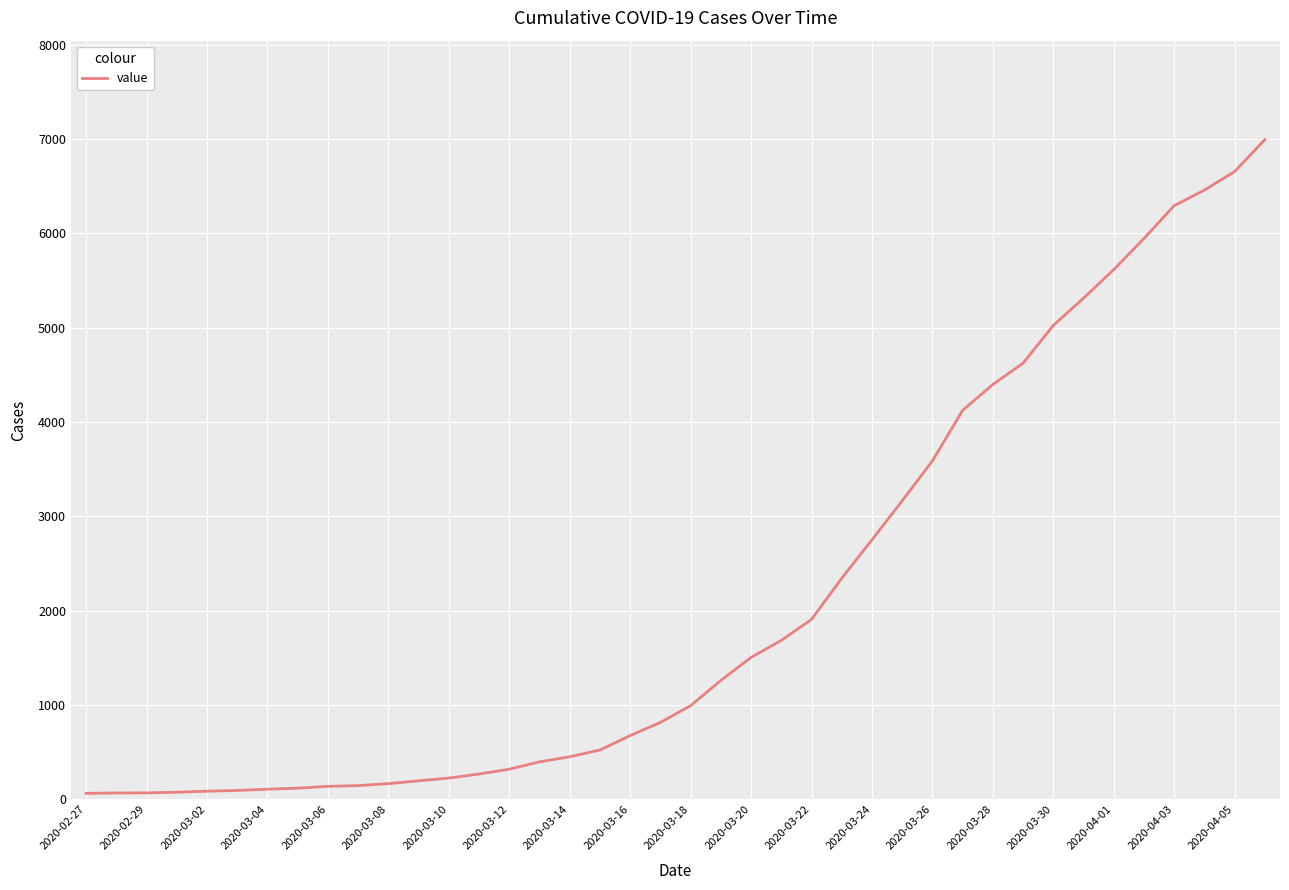

What is the maximum value shown in the chart?

6995